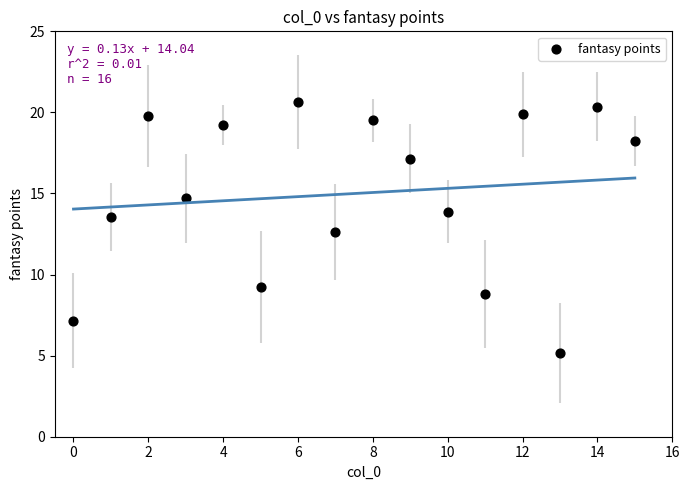

What Y value in the scatter plot is closest to 12?

12.6